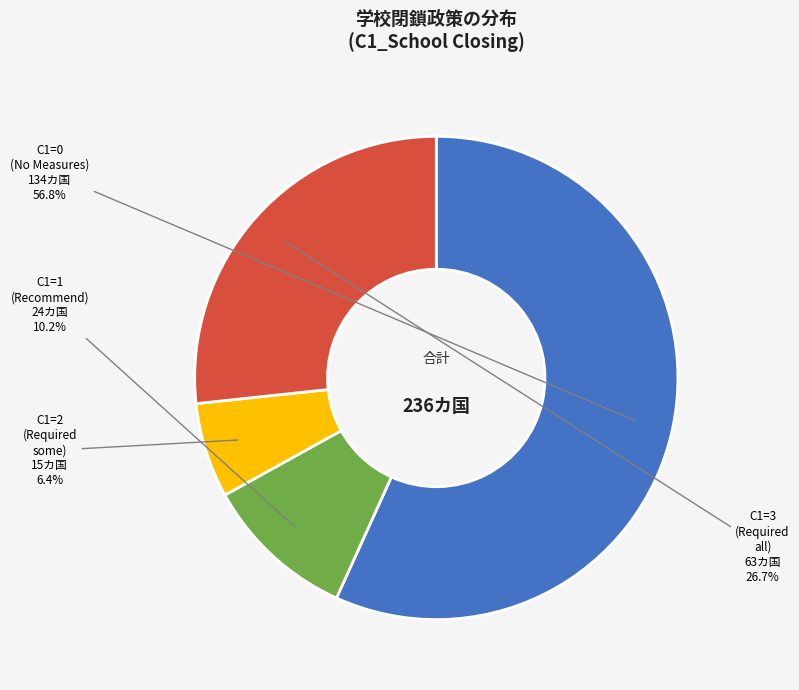

Rank the categories by value from highest to lowest.

C1=0 (No Measures), C1=3 (Required all), C1=1 (Recommend), C1=2 (Required some)